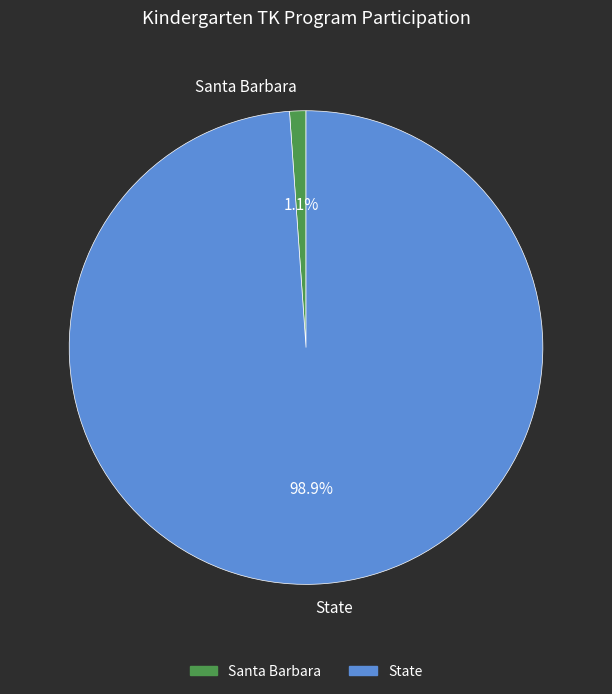

To the nearest percent, what percentage of the pie is Santa Barbara?

1%